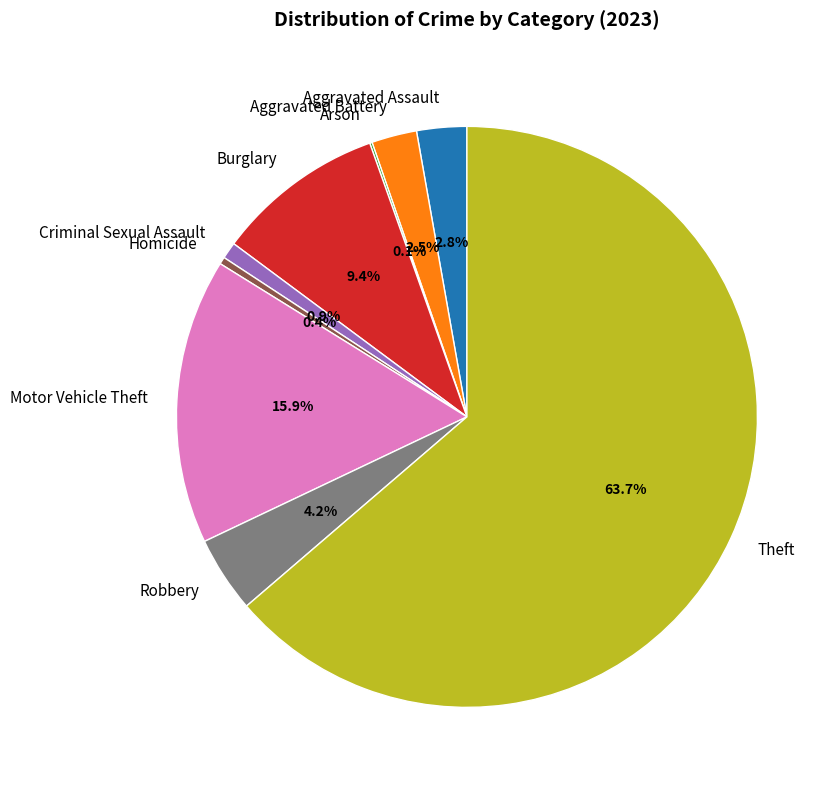

Which has a higher value, Aggravated Battery or Criminal Sexual Assault?

Aggravated Battery